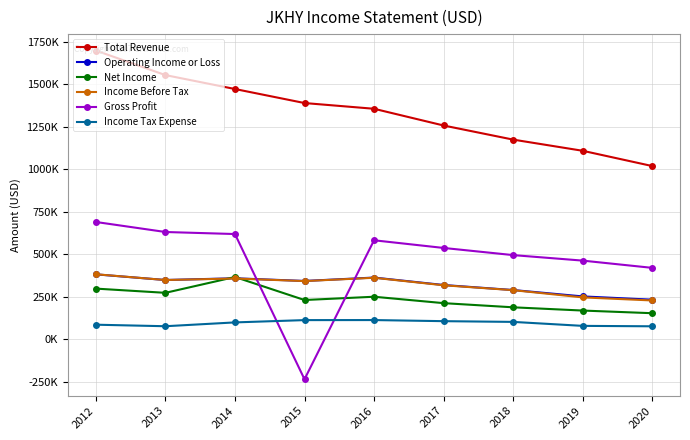

What are all the series names shown in the legend?

Total Revenue, Operating Income or Loss, Net Income, Income Before Tax, Gross Profit, Income Tax Expense